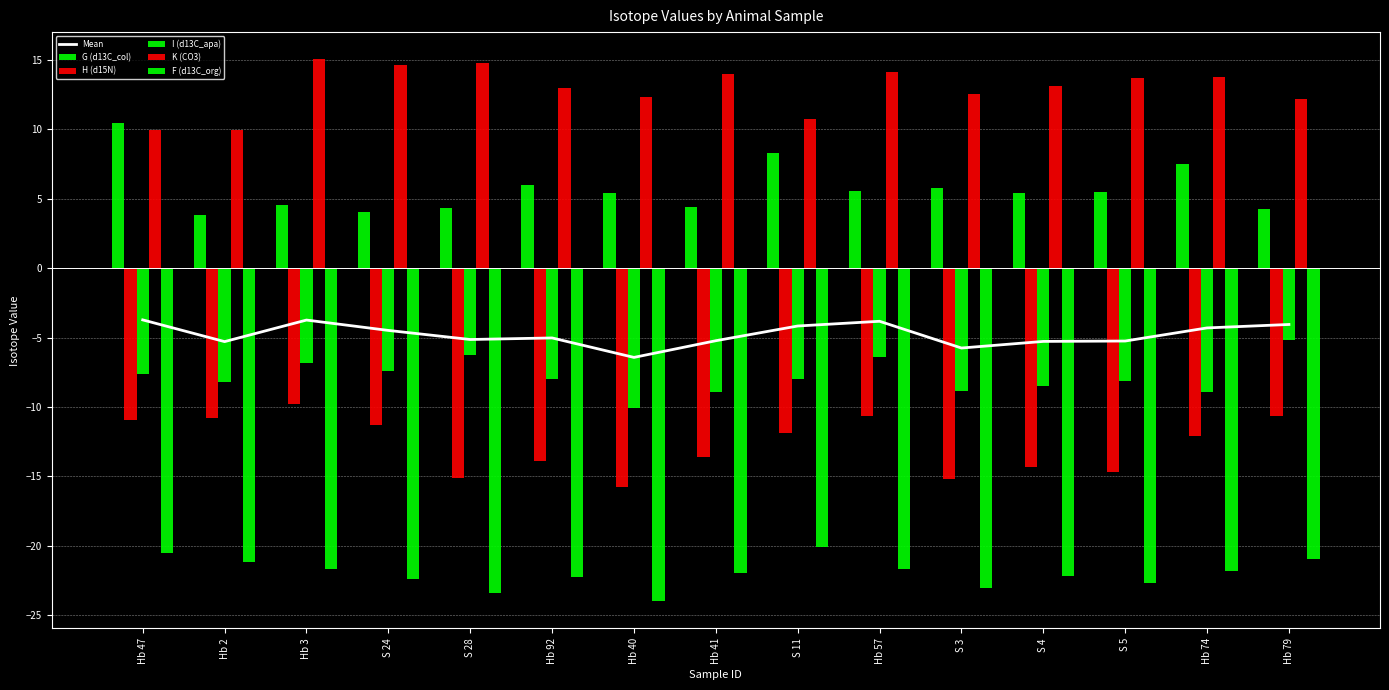

What is the label of the 14th bar from the left?

Hb 74